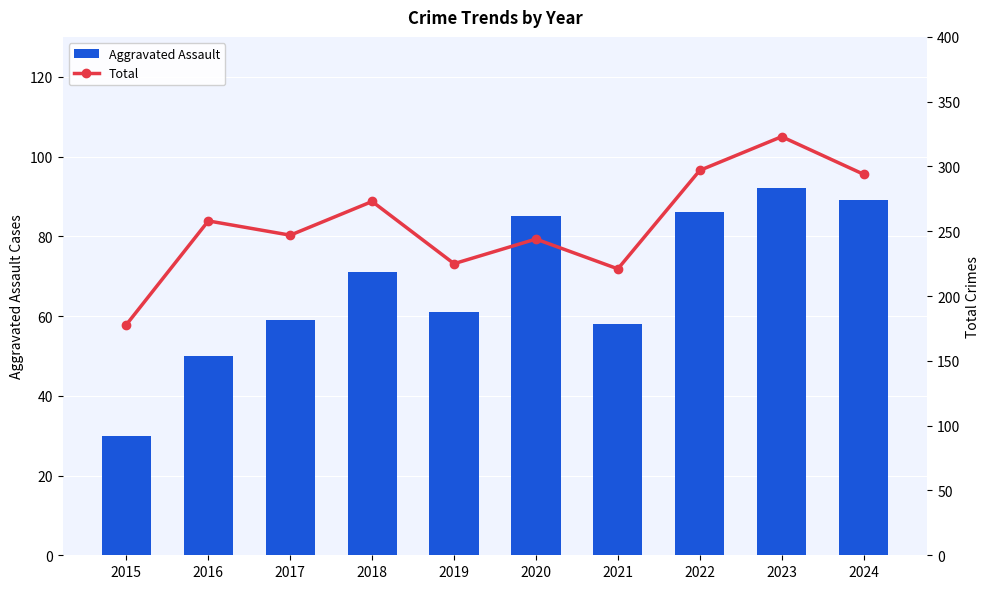

What is the spread (max minus min) of values at 2022?

211